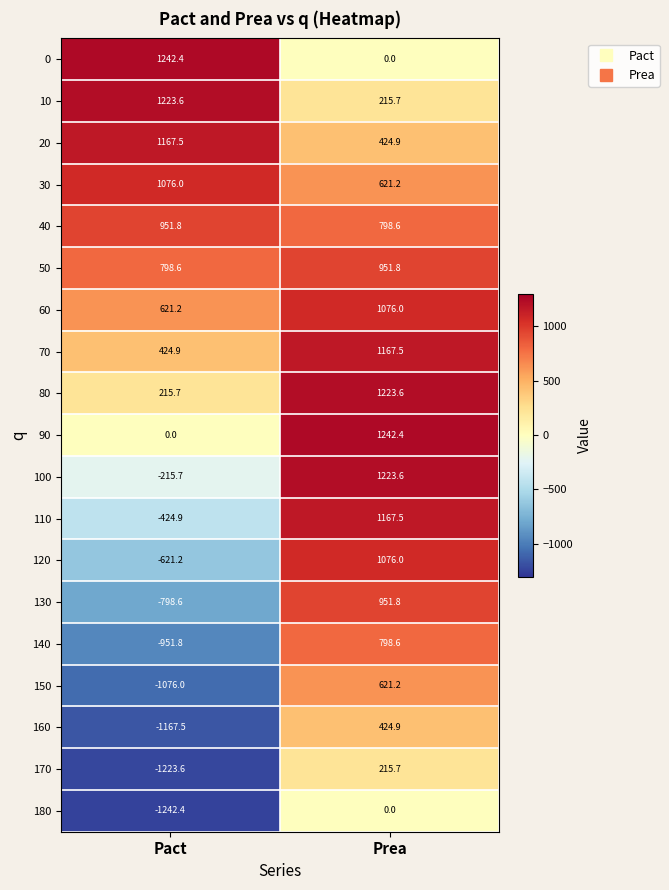

Which category has the lowest value in the 170 series?

Pact